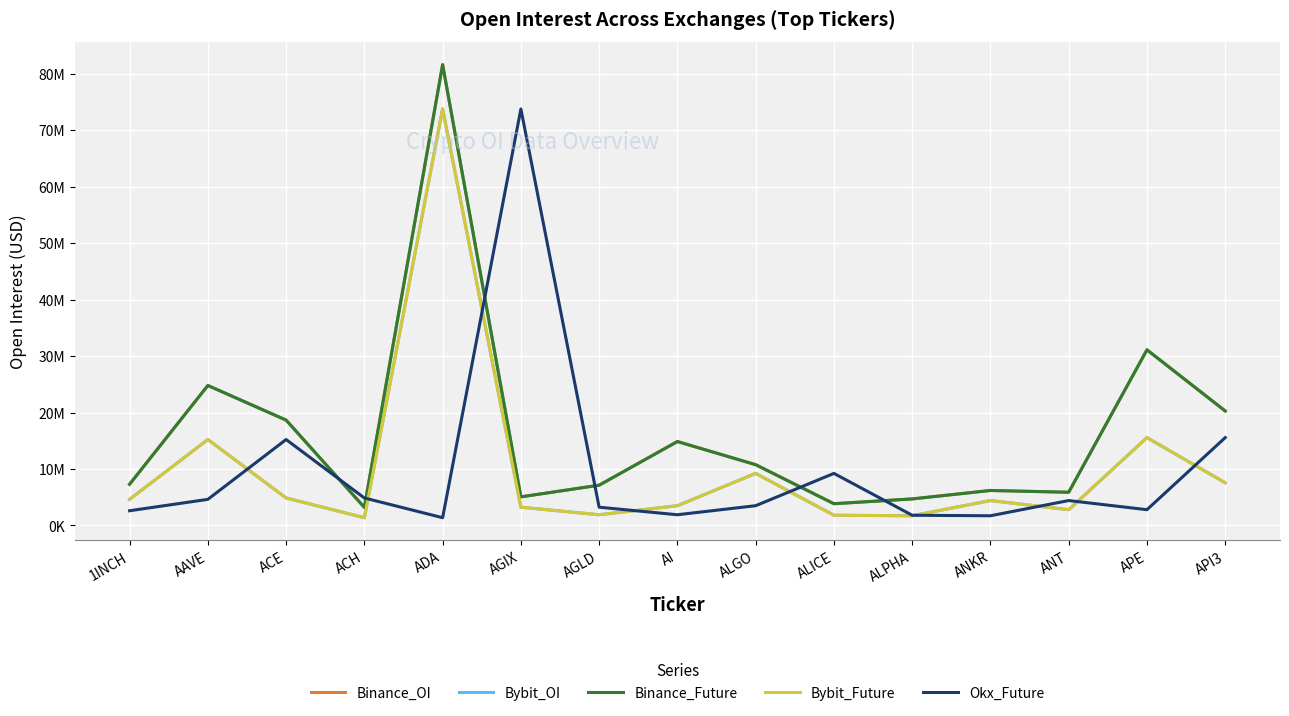

Which label corresponds to the largest value in the chart?

ADA